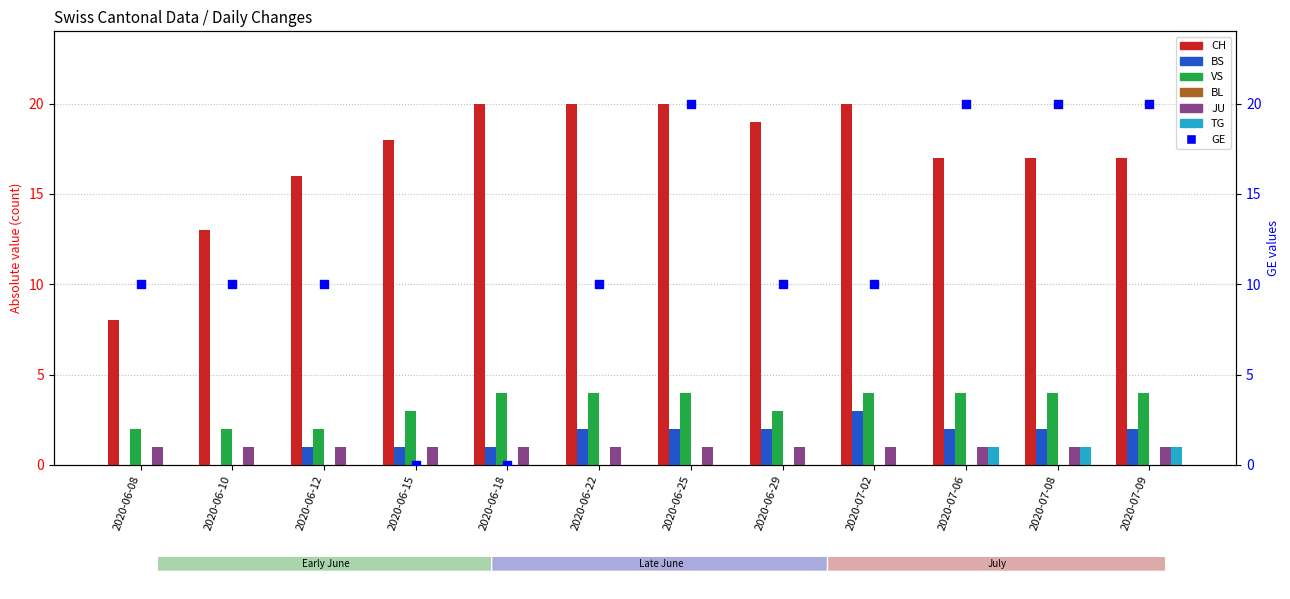

Which series contains the highest Y value?

GE